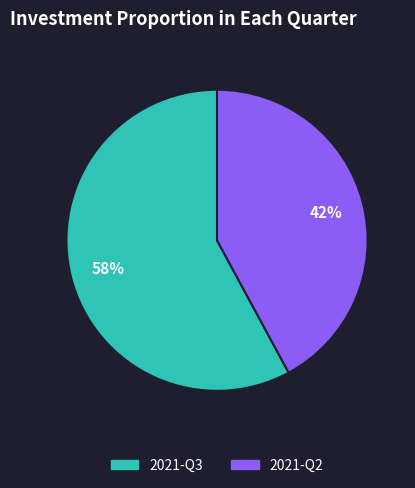

Which category accounts for the majority?

2021-Q3